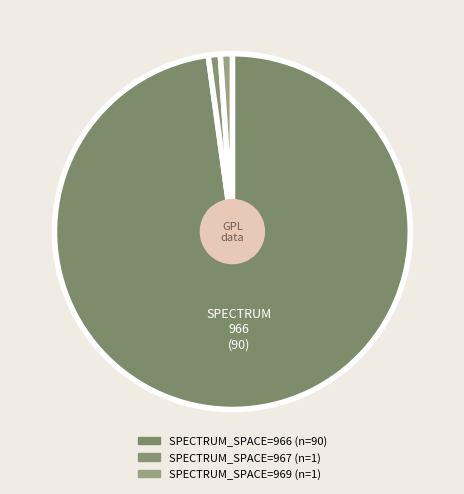

How many segments does this pie chart have?

3